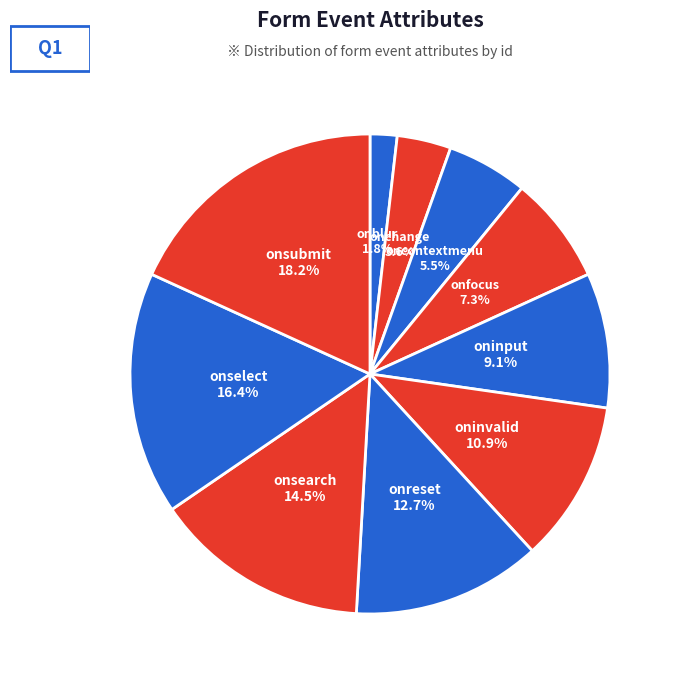

To the nearest percent, what is the combined percentage of oninvalid and oncontextmenu?

16%